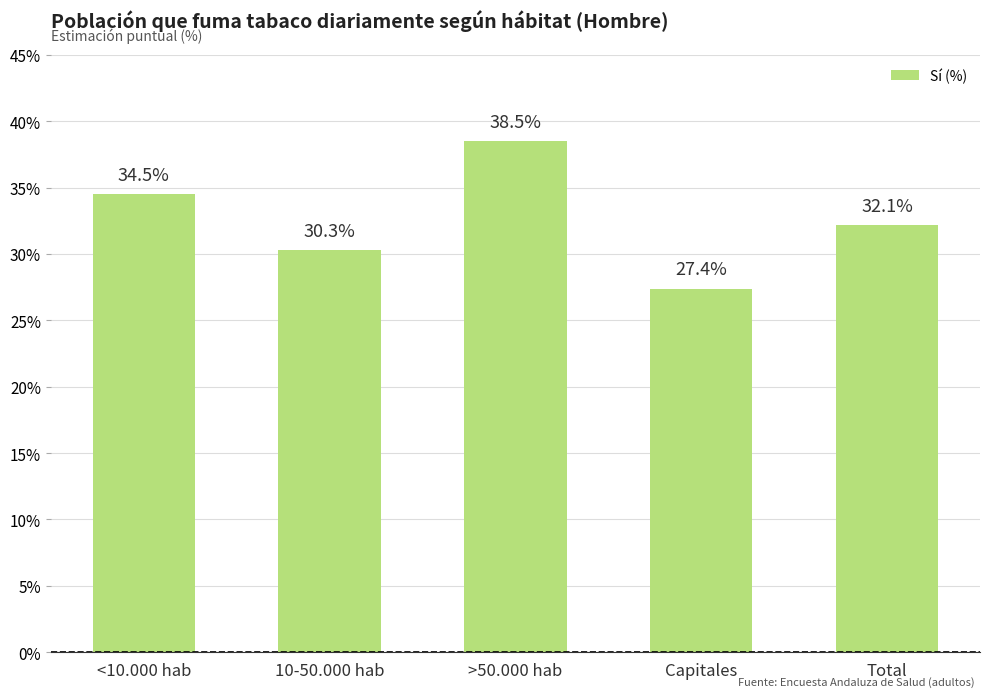

The value at Capitales is 0.3. True or false?

True